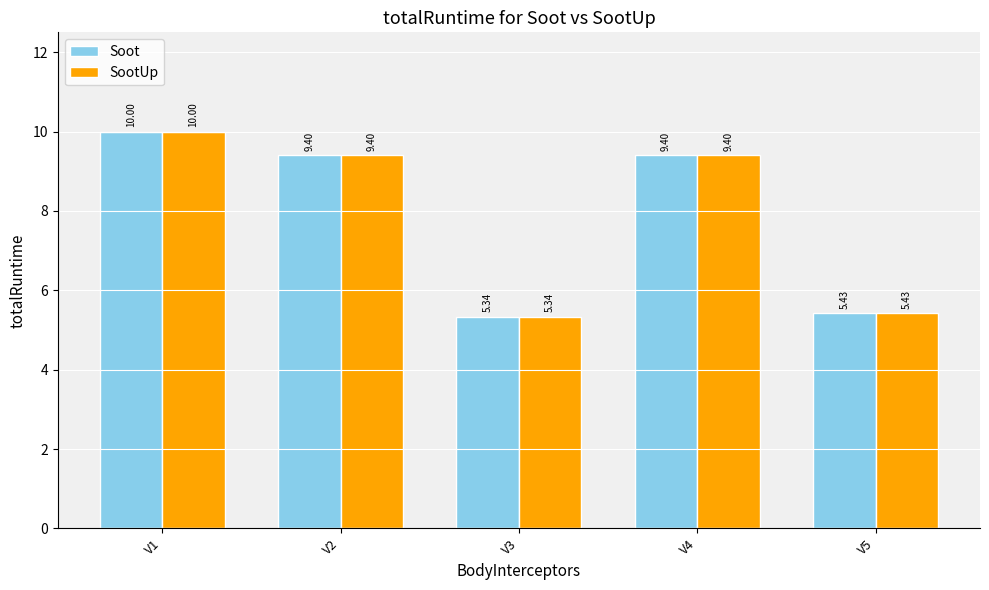

Are the bars grouped side by side (vs. stacked)?

Yes